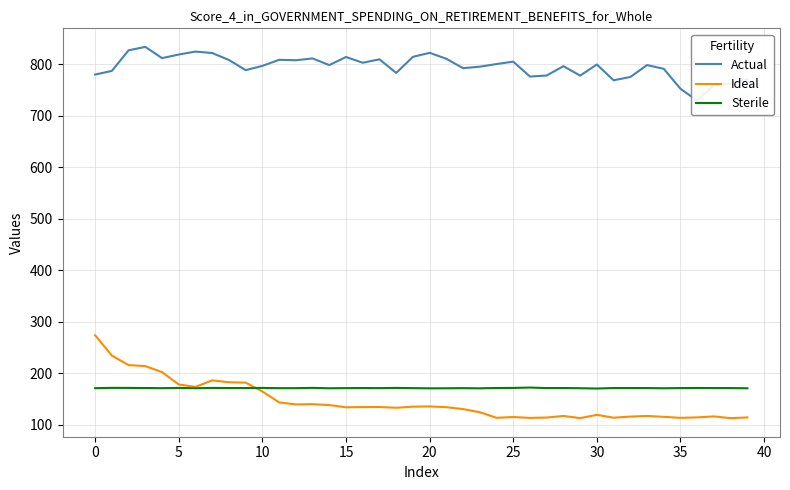

What is the maximum value for Sterile?

172.1